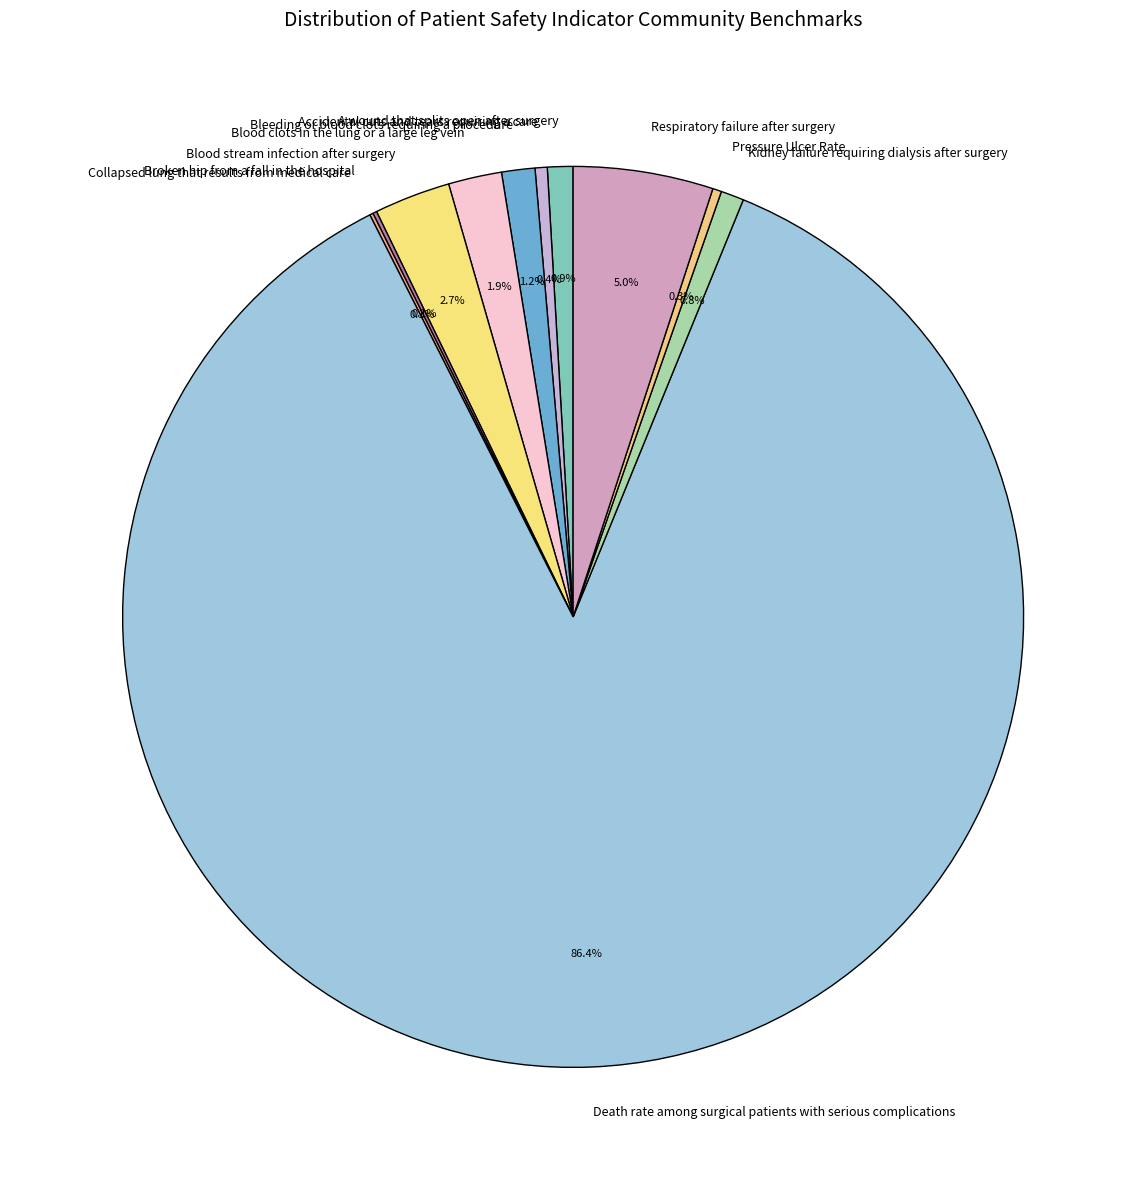

What portion of the pie excludes Pressure Ulcer Rate?

99.7%